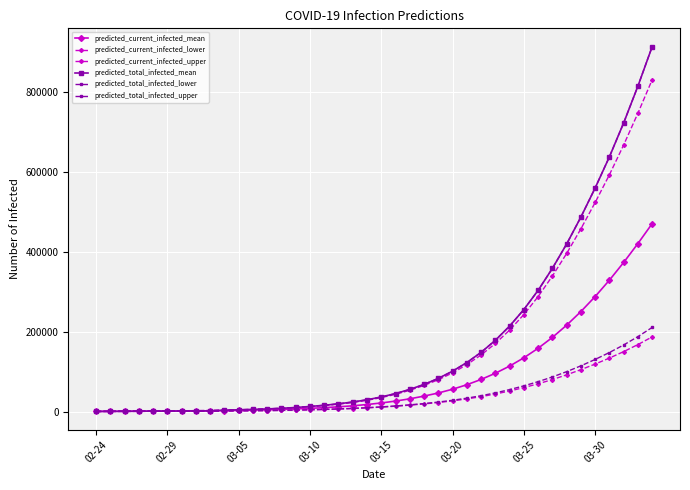

How many lines are shown in the chart?

6